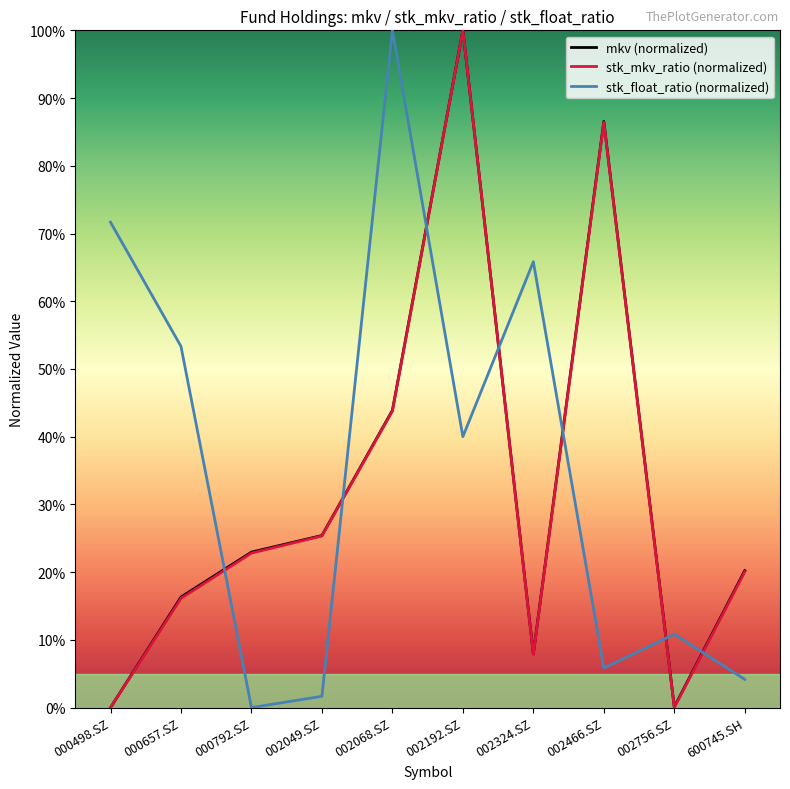

At which label does stk_float_ratio (normalized) reach its peak?

002068.SZ